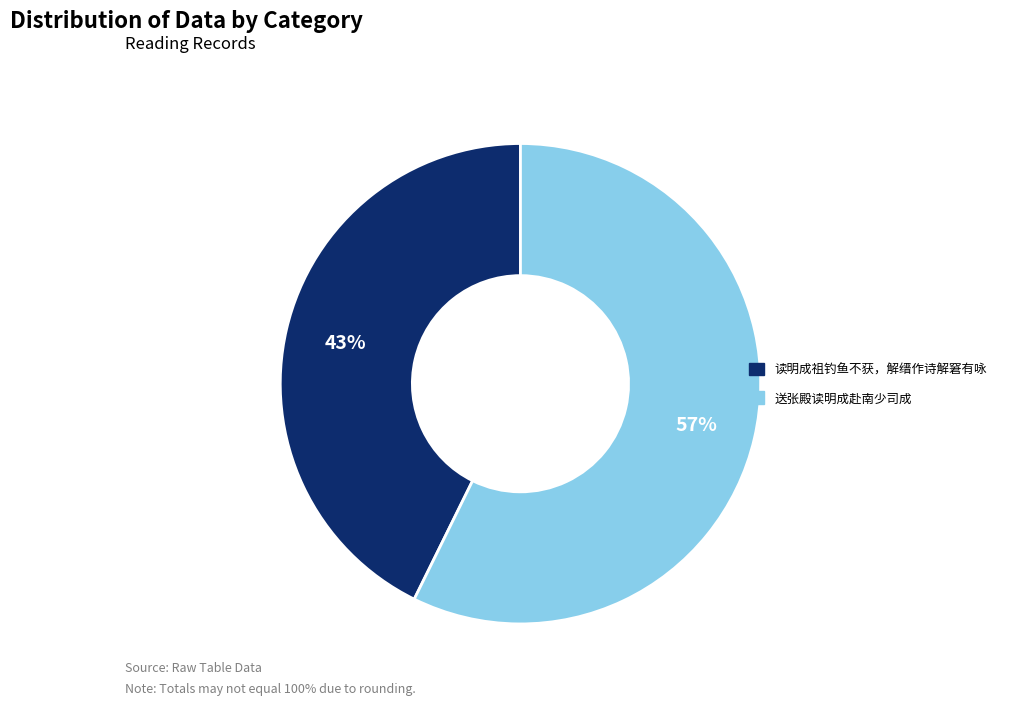

Does any single category account for the majority?

Yes